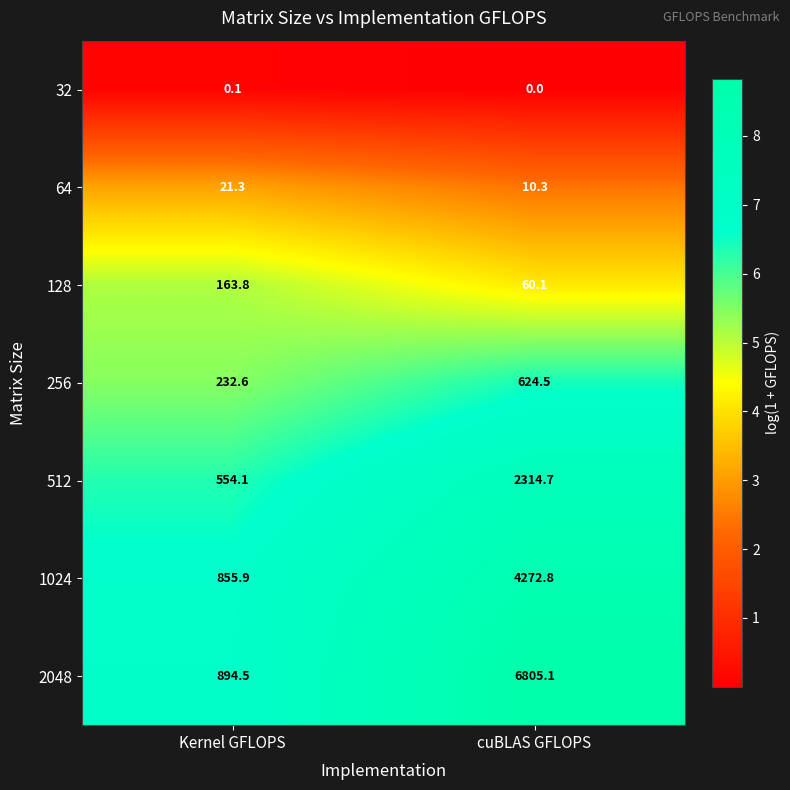

At which label is 32 closest to 0?

cuBLAS GFLOPS